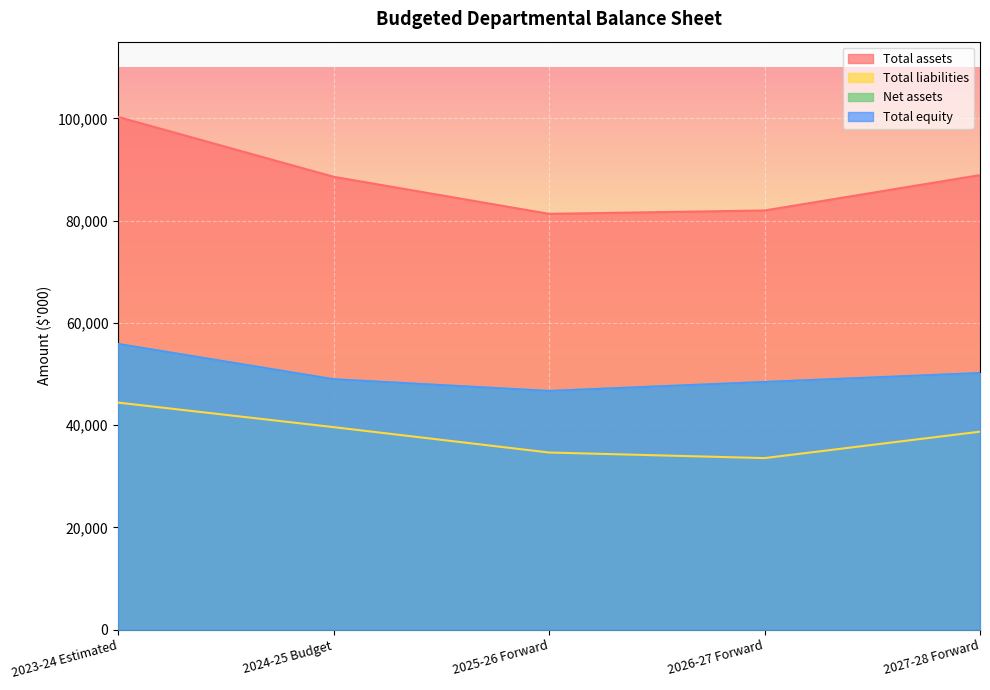

What is the sum of the Total equity values at 2027-28 Forward and 2024-25 Budget?

99155